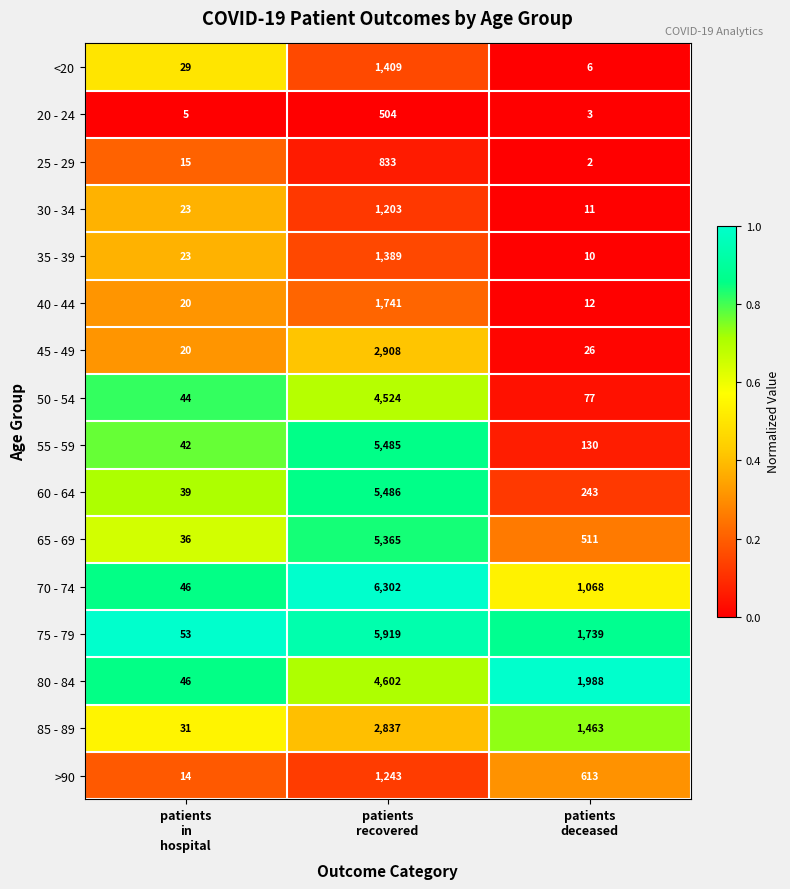

Which series has the largest range (max minus min)?

70 - 74